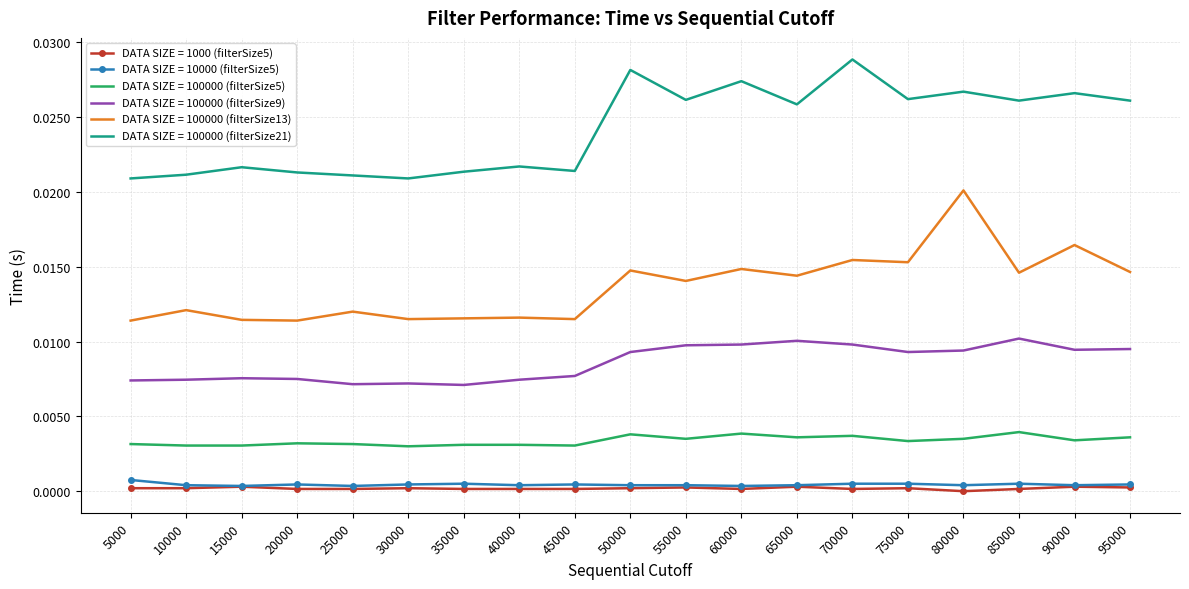

The DATA SIZE = 100000 (filterSize9) series shows 0.0 at 60000. True or false?

True